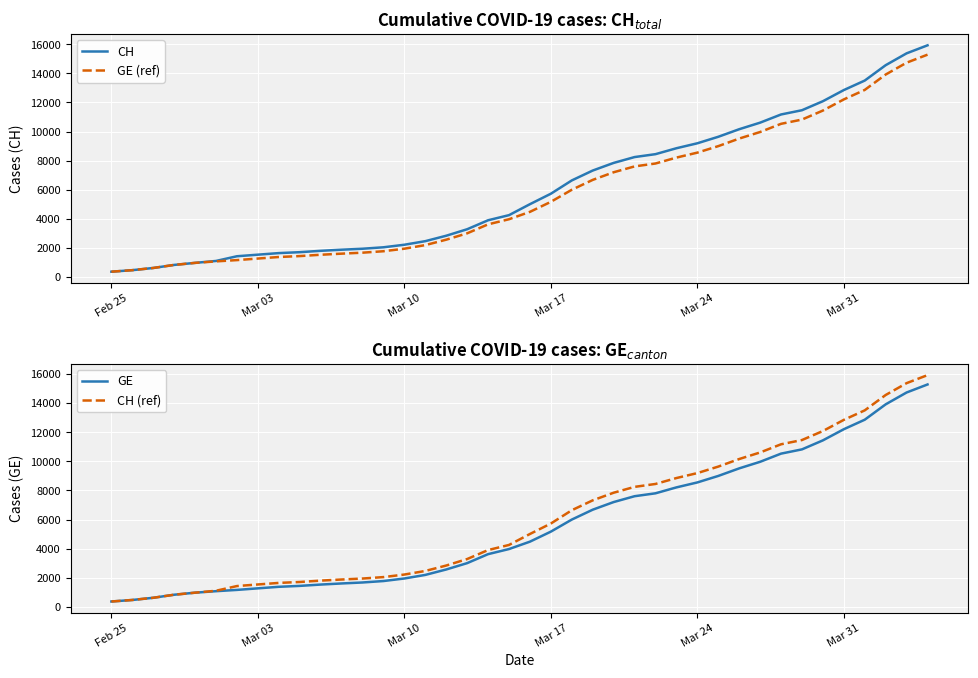

How many lines are shown in the chart?

4